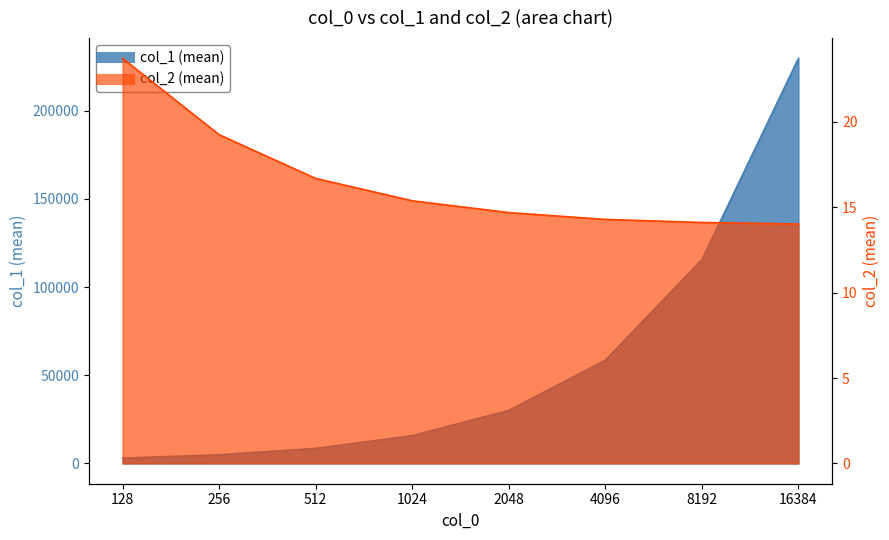

Is the value of col_1_mean at 256 greater than the value of col_2_mean at 1024?

Yes